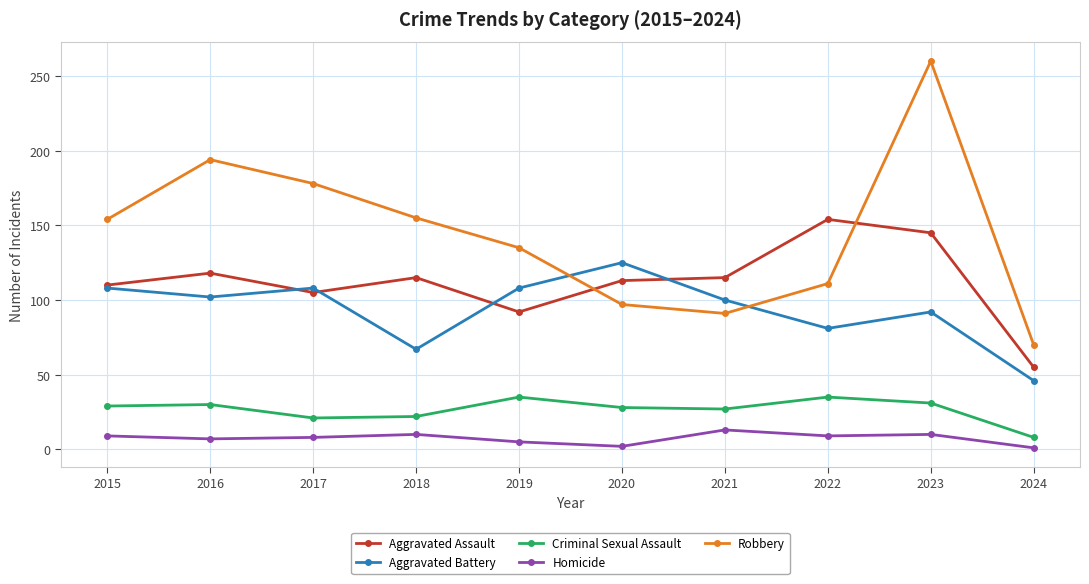

Which series has the largest range (max minus min)?

Robbery